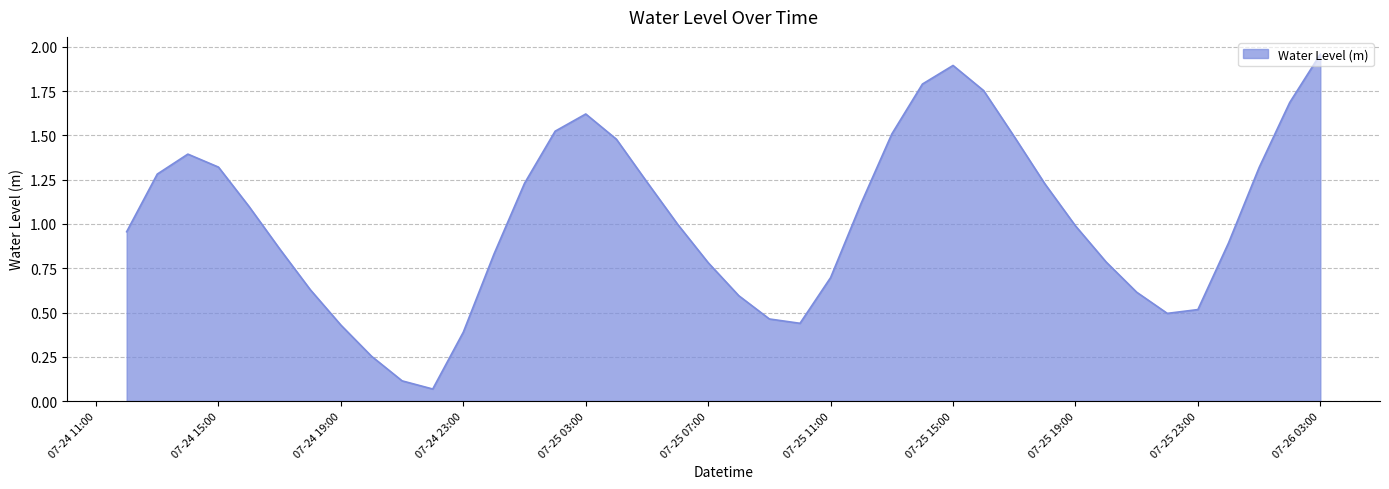

What is the approximate value at 07-25 11:00?

0.7